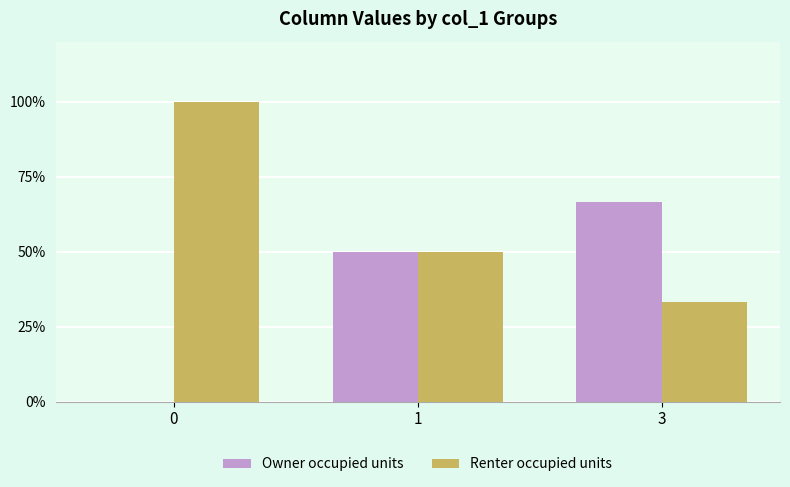

What is the maximum value shown in the chart?

100.0